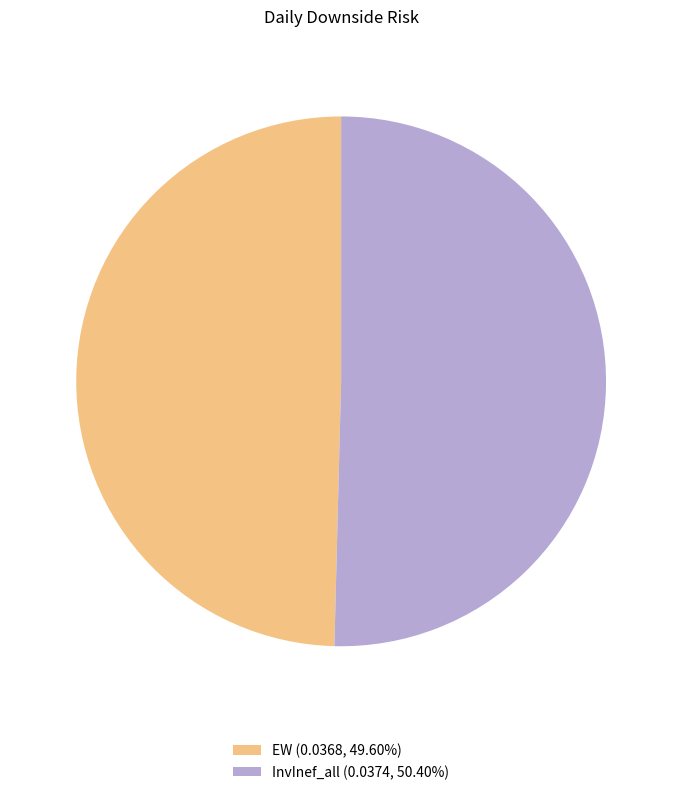

Do EW (0.0368, 49.60%) and InvInef_all (0.0374, 50.40%) together represent more than half of the pie?

Yes